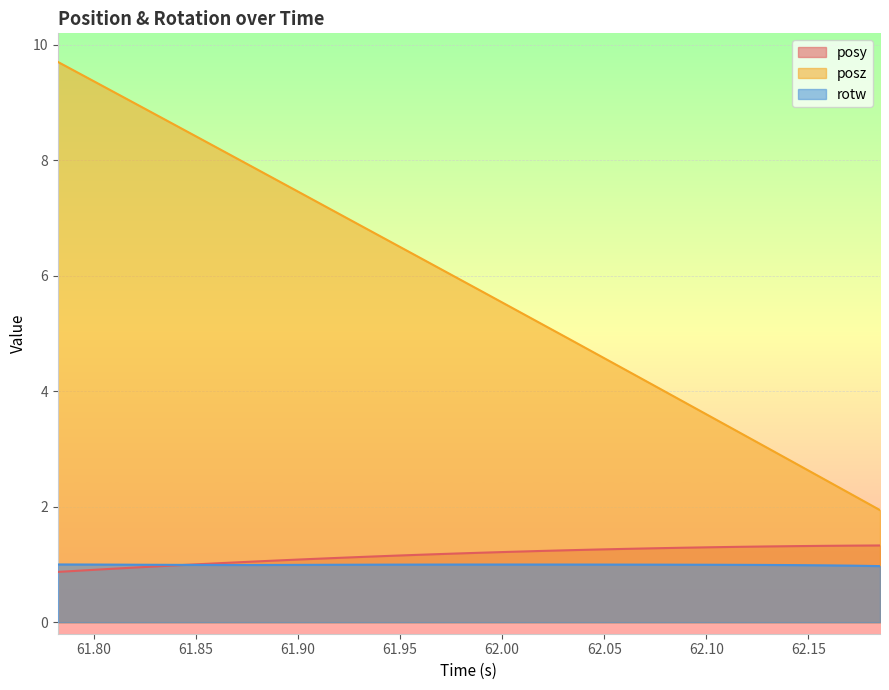

True or false: posy and posz intersect in this chart.

False